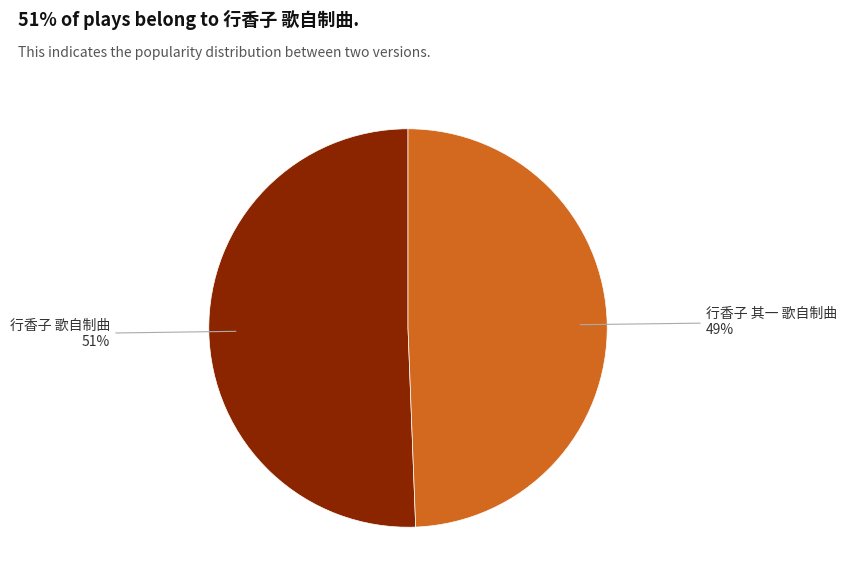

Is there any slice that represents more than half of the pie?

Yes